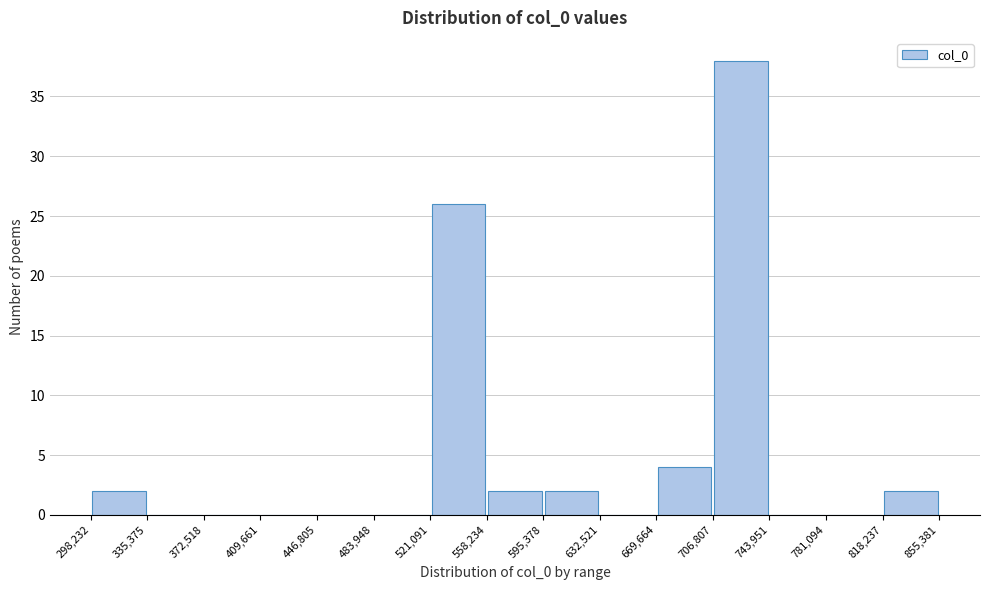

Reading left to right, transcribe this chart: for each bar, give the range it covers on the x-axis and its height. The values are not printed on the chart, so give them approximately, as read against the axis.

298,232 to 335,375: 2
335,375 to 372,518: 0
372,518 to 409,661: 0
409,661 to 446,805: 0
446,805 to 483,948: 0
483,948 to 521,091: 0
521,091 to 558,234: 26
558,234 to 595,378: 2
595,378 to 632,521: 2
632,521 to 669,664: 0
669,664 to 706,807: 4
706,807 to 743,951: 38
743,951 to 781,094: 0
781,094 to 818,237: 0
818,237 to 855,381: 2